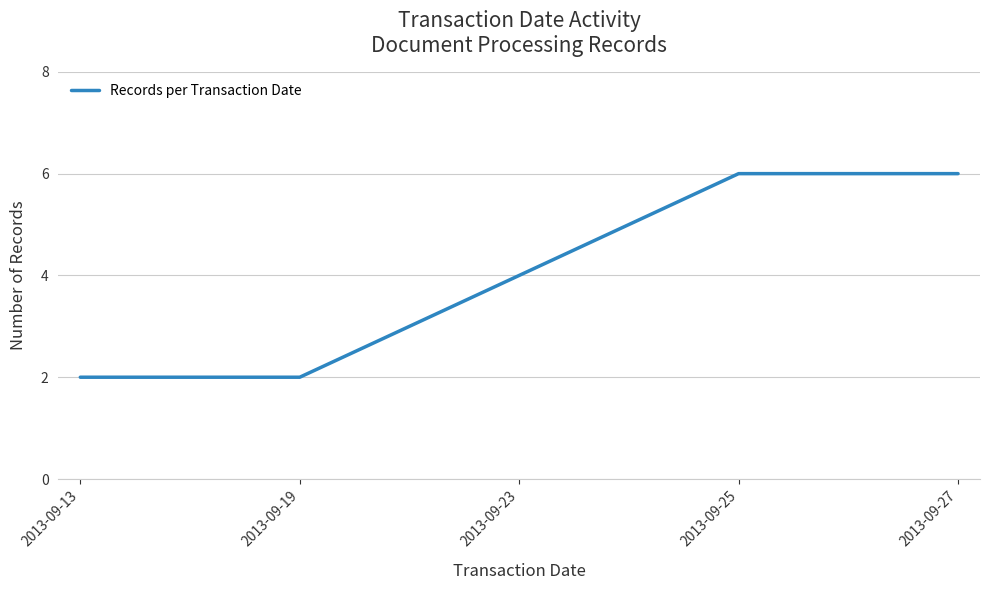

What is the difference between the values at 2013-09-27 and 2013-09-19?

4